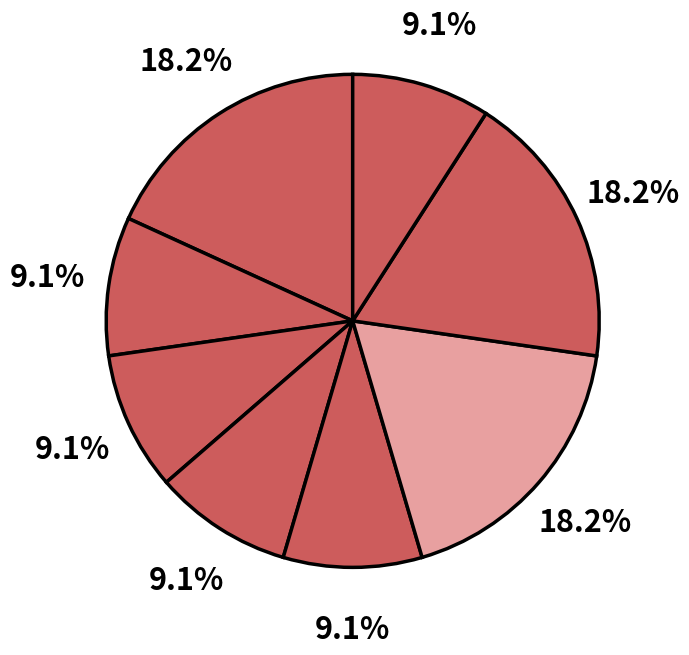

Count the number of slices in the pie.

8